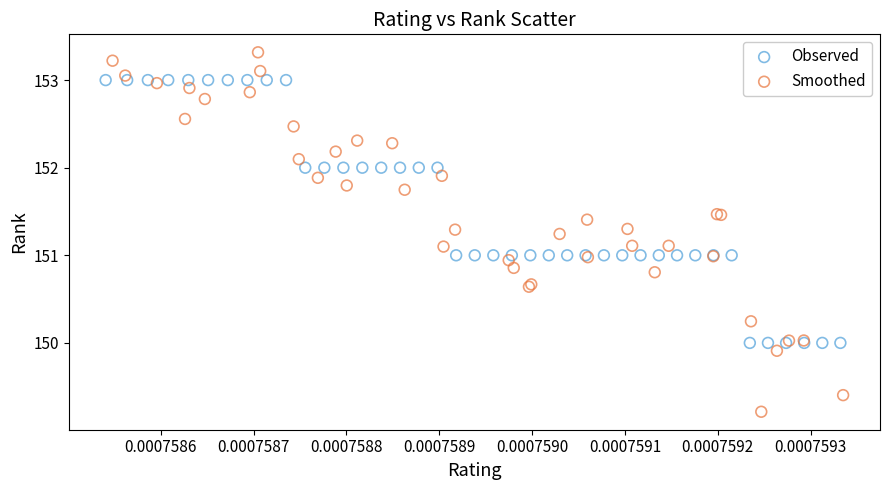

Which series has the widest spread of Y values?

Smoothed